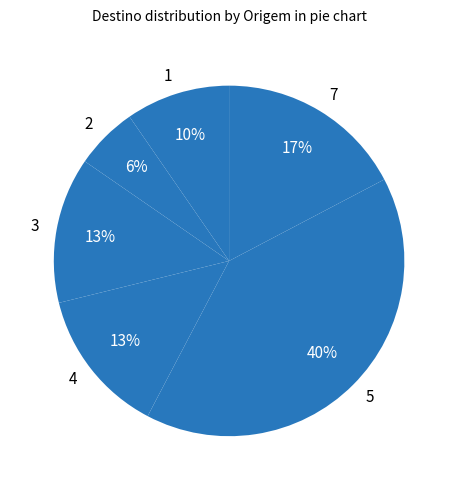

How many segments does this pie chart have?

6